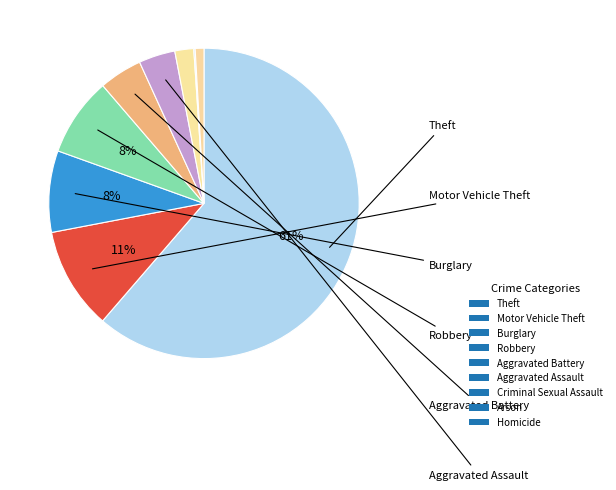

Approximately how many times larger is the value at Theft compared to Homicide?

67.2